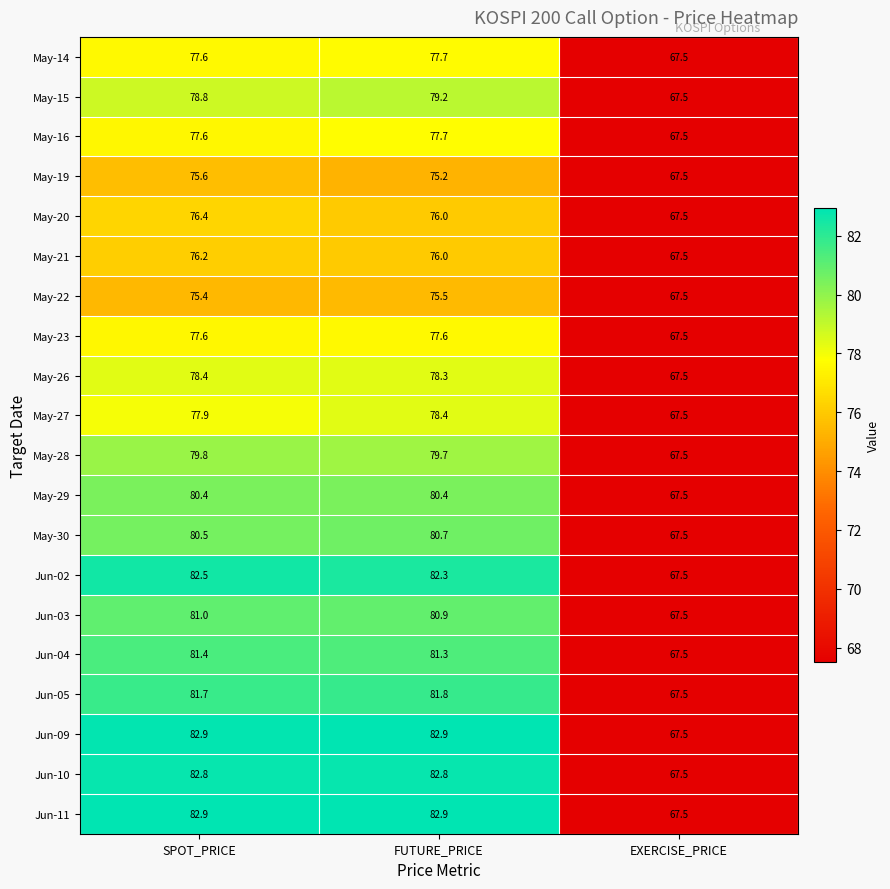

What is the average value of the Jun-09 series?

77.8